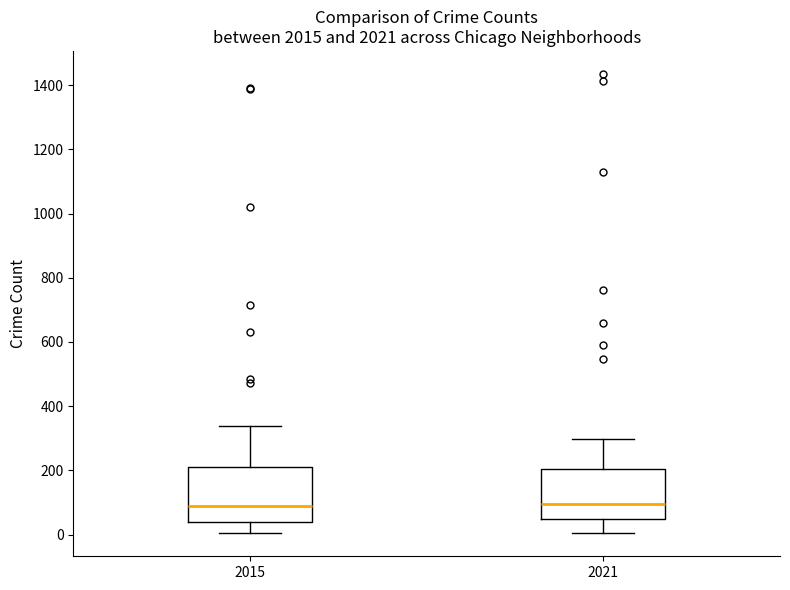

Reading left to right, read every box against the y-axis: the position of its median line, the range the box covers, and the ends of its whiskers. The values are not printed on the chart, so give them approximately, as read against the axis.

2015: median 100, box 40 to 220, whiskers 0 to 340
2021: median 100, box 40 to 200, whiskers 0 to 300